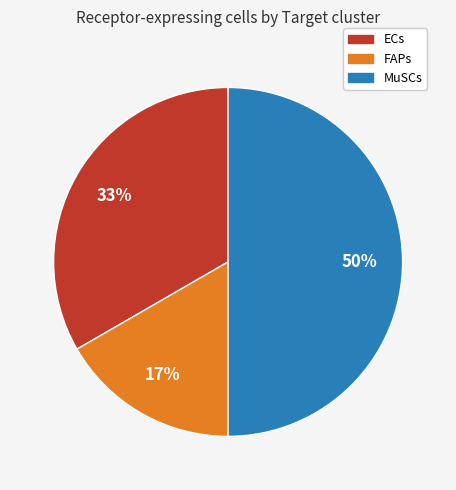

Approximately how many times larger is the value at ECs compared to MuSCs?

0.7